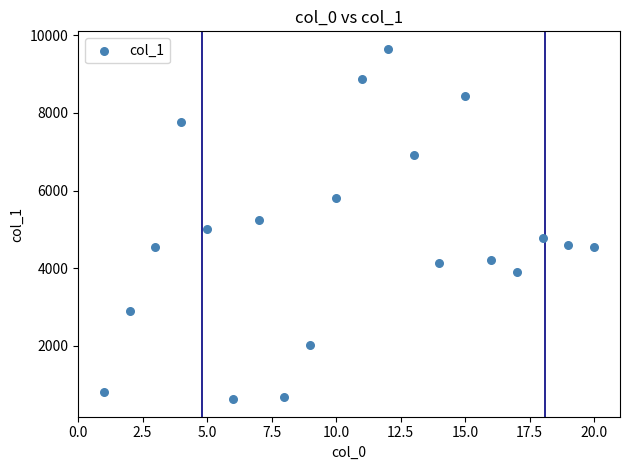

What is the range of Y values (max minus min)?

9030